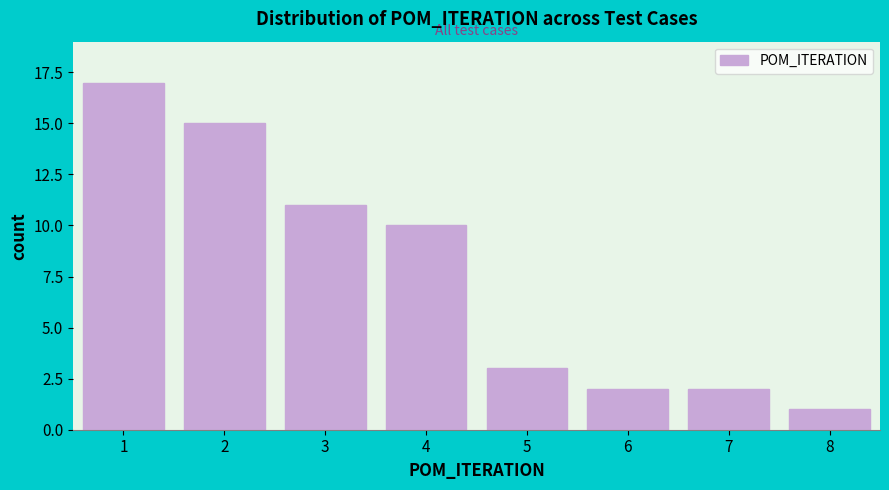

Reading right to left, what are all the values shown in this chart?

8=1	7=2	6=2	5=3	4=10	3=11	2=15	1=17